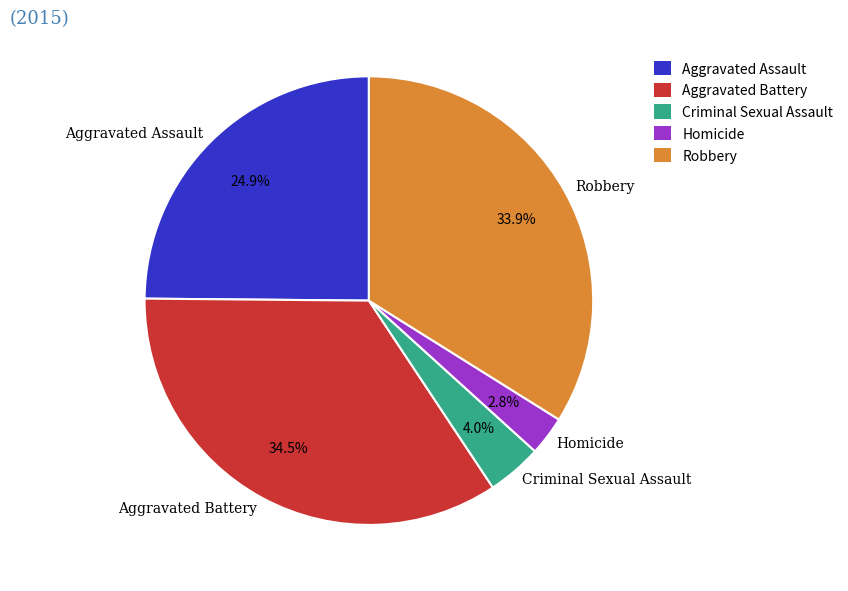

Do Aggravated Assault and Robbery together represent more than half of the pie?

Yes